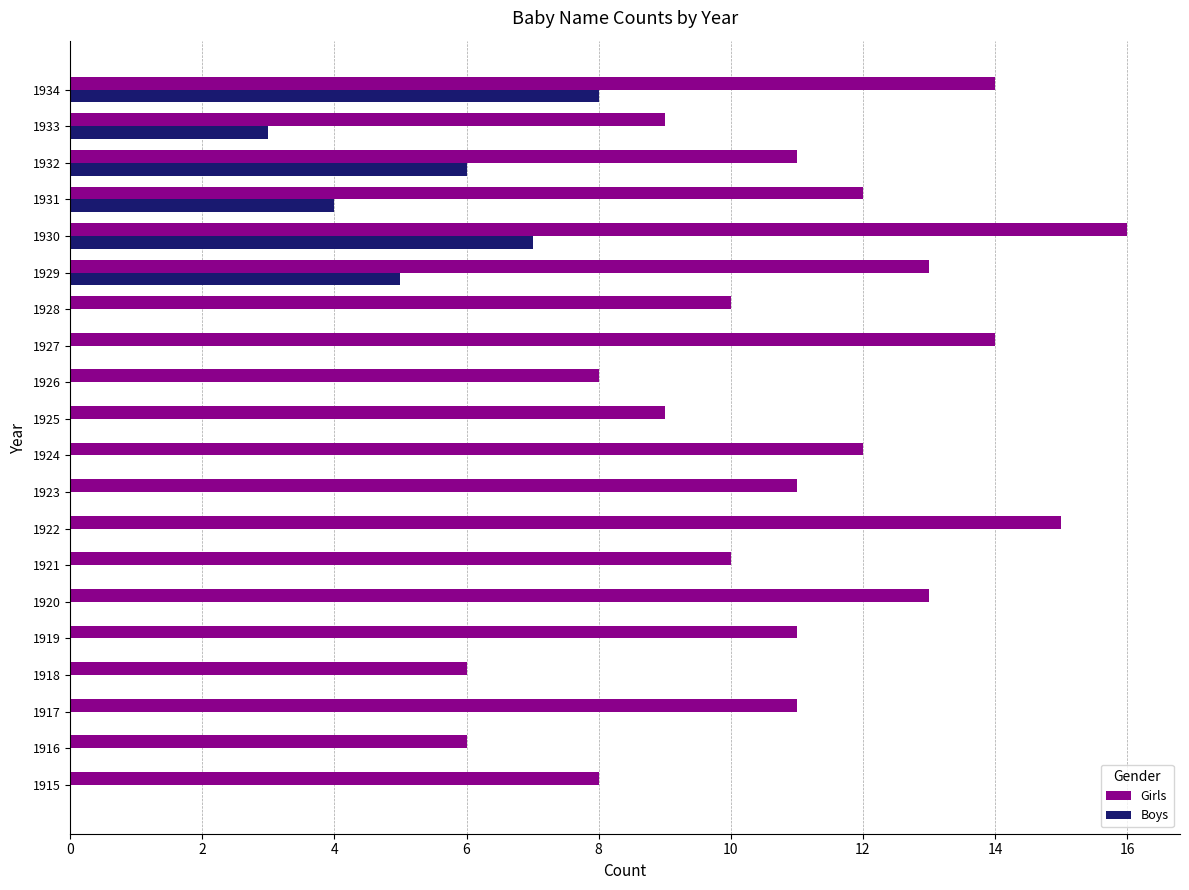

What is the greatest value displayed?

16